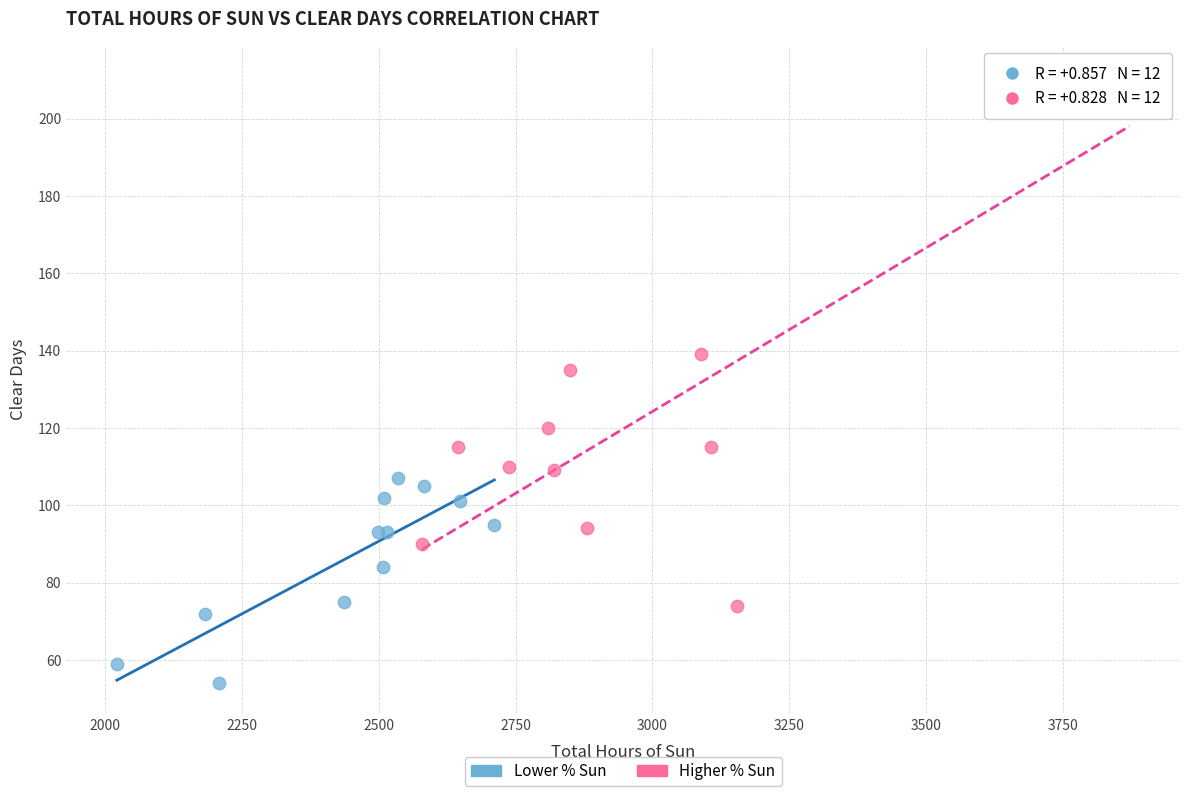

Which series contains the lowest Y value?

Lower % Sun